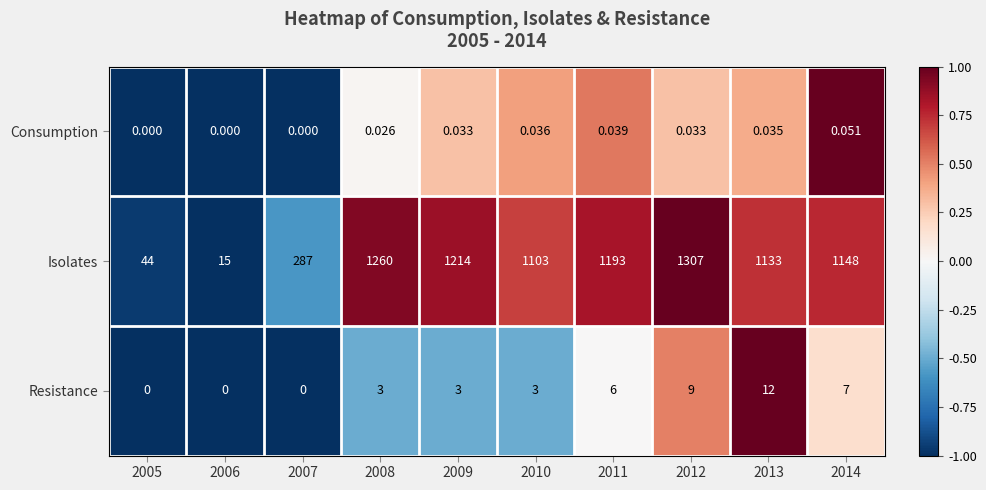

Rank the series by their maximum value, from highest to lowest.

Isolates, Resistance, Consumption